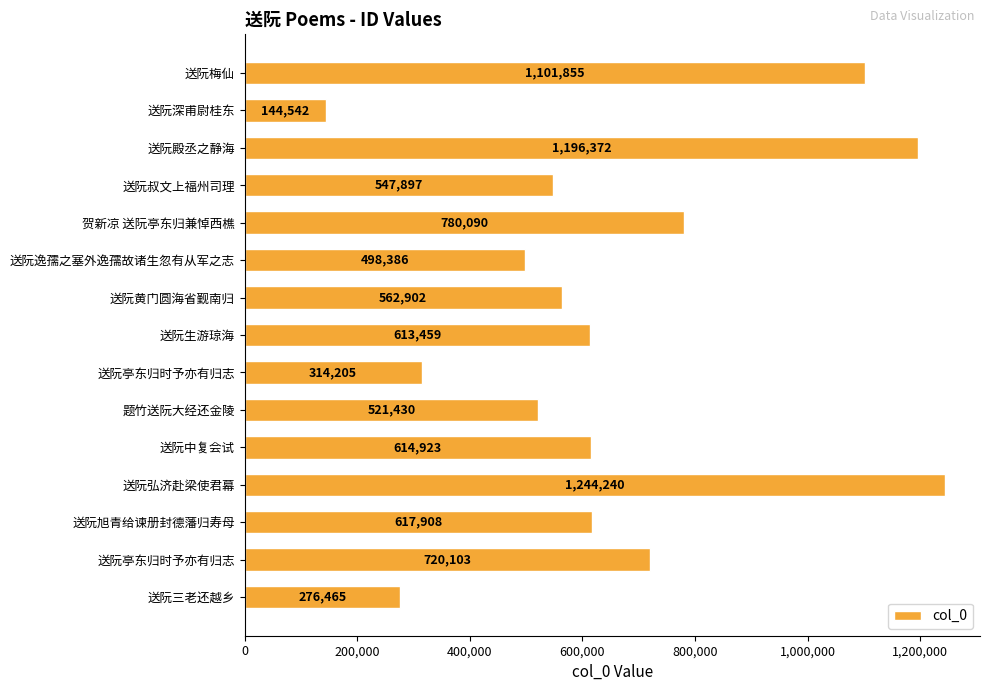

What is the minimum value shown in the chart?

144542